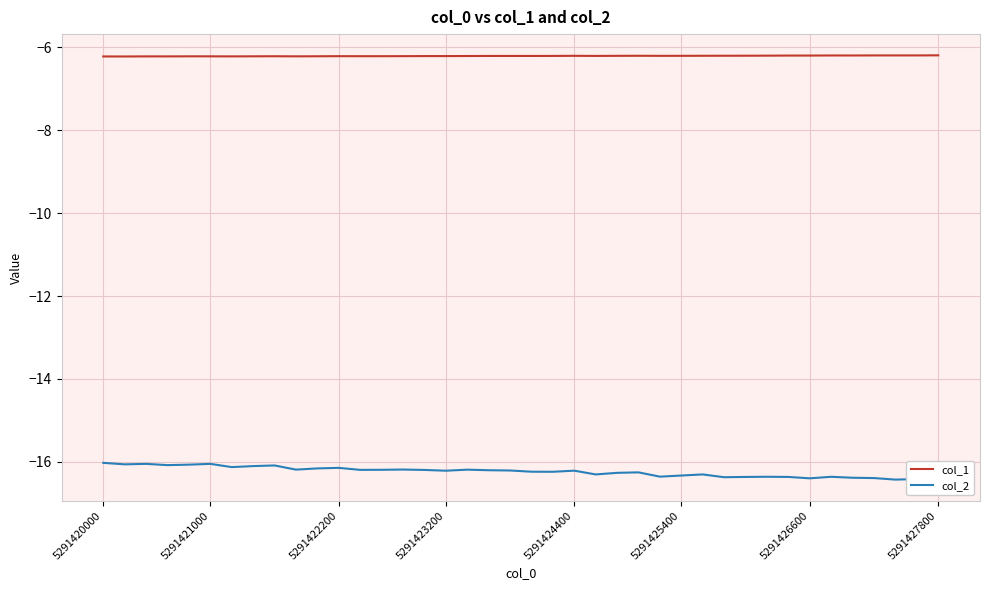

Which series has the largest total across all categories?

col_1